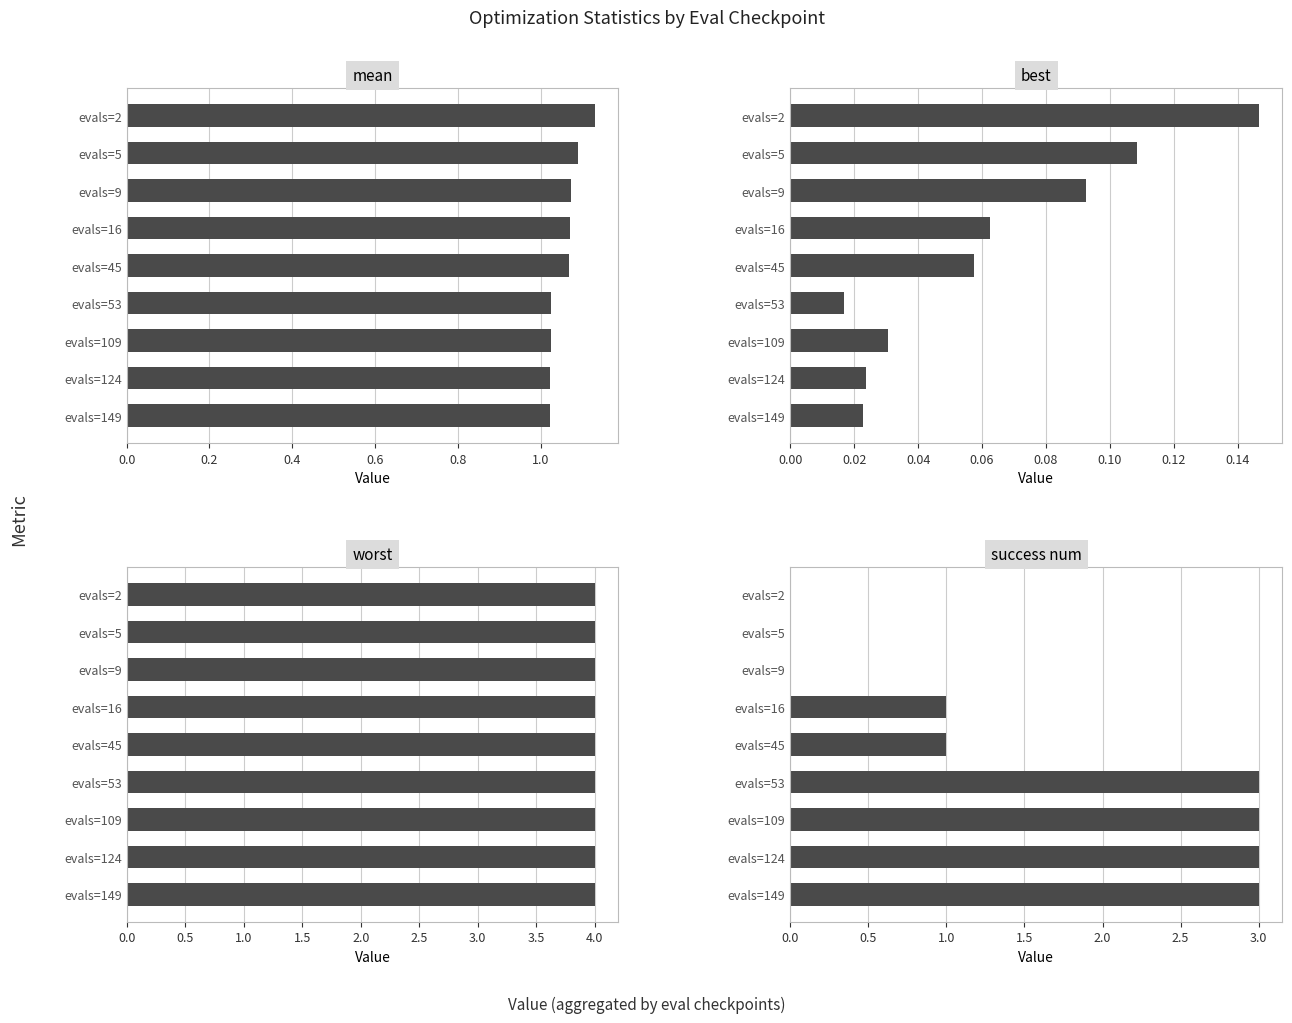

Read the best value at evals=16.

0.1